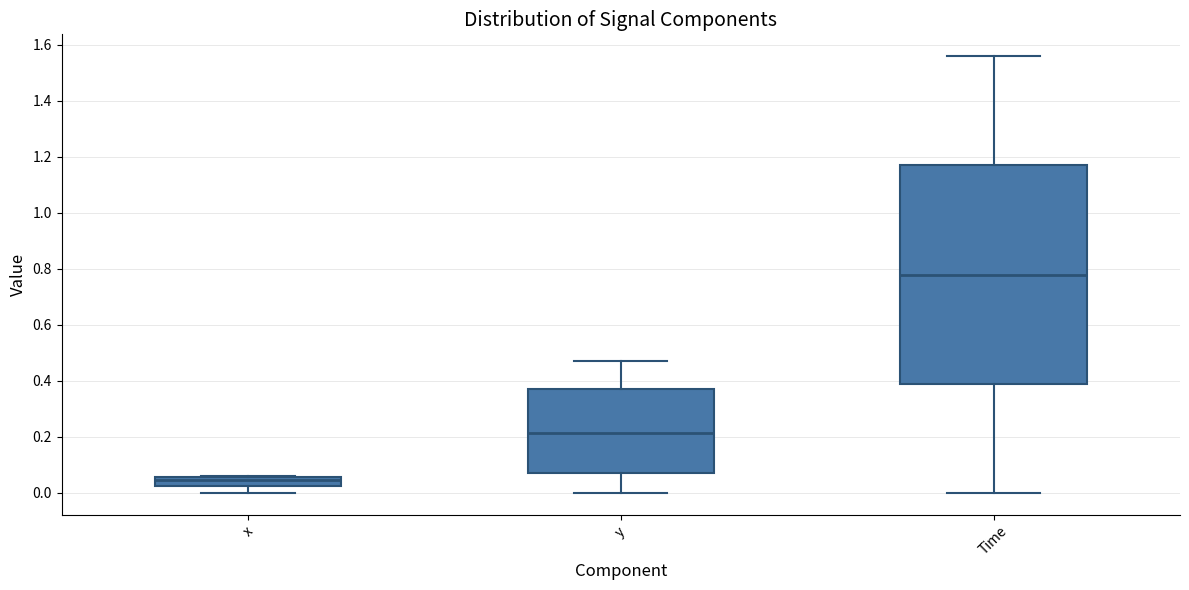

Reading left to right, transcribe this box plot: for each box, give where its median line is, the range the box spans, and where its two whiskers end, as read against the y-axis. The values are not printed on the chart, so give them approximately, as read against the axis.

x: median 0.04, box 0.02 to 0.06, whiskers 0.00 to 0.06
y: median 0.22, box 0.06 to 0.38, whiskers 0.00 to 0.48
Time: median 0.78, box 0.40 to 1.18, whiskers 0.00 to 1.56